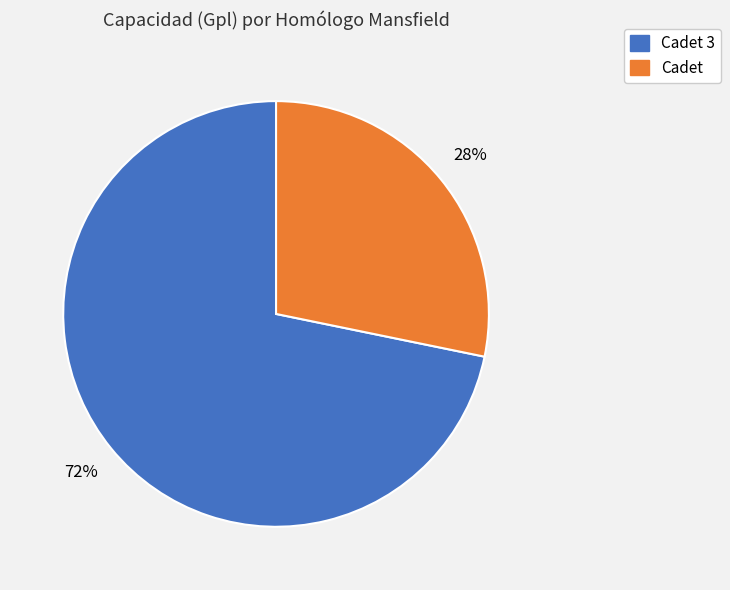

To the nearest percent, what is the average slice percentage?

50%